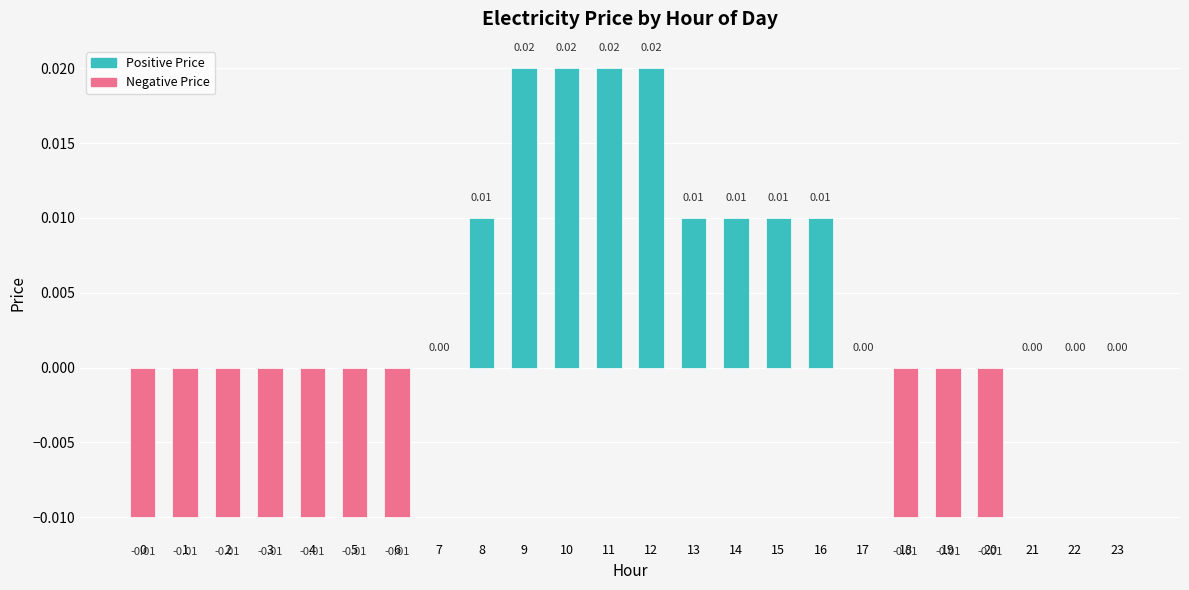

Which has a higher value, 6 or 7?

7